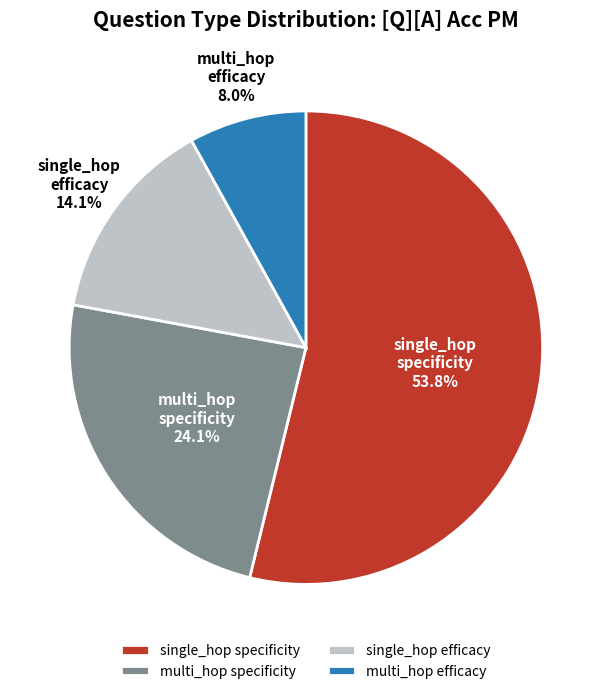

Rank the categories by value from lowest to highest.

multi_hop efficacy, single_hop efficacy, multi_hop specificity, single_hop specificity